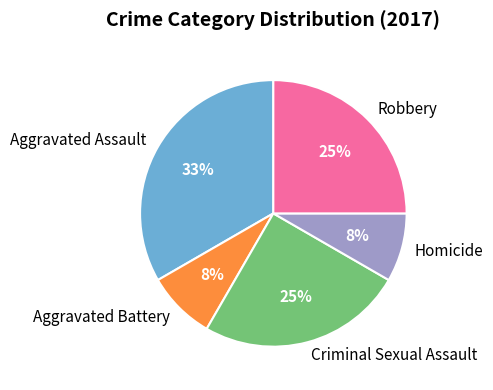

What is the largest slice in the pie chart?

Aggravated Assault